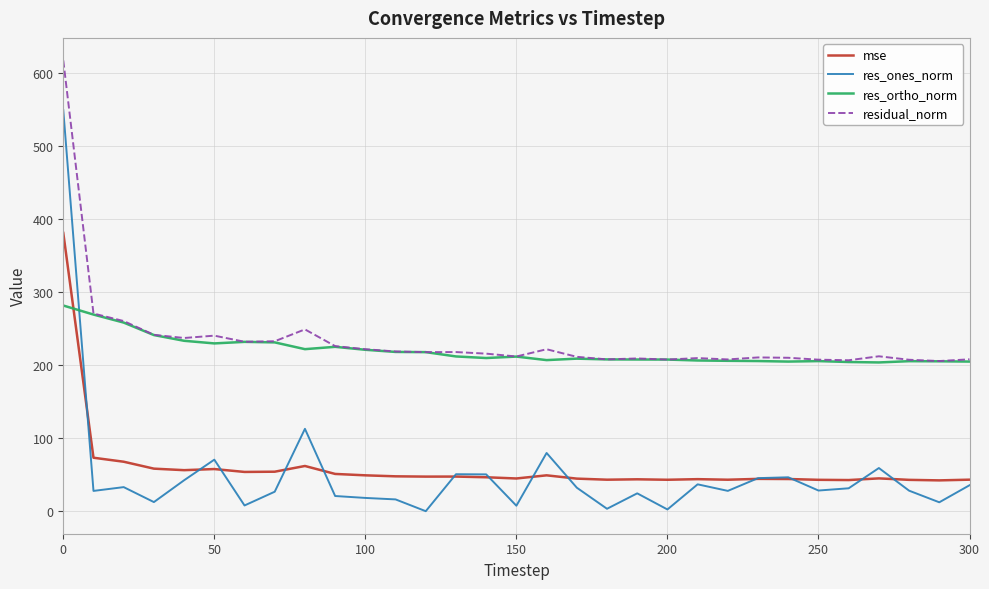

Rank the series by their maximum value, from lowest to highest.

res_ortho_norm, mse, res_ones_norm, residual_norm